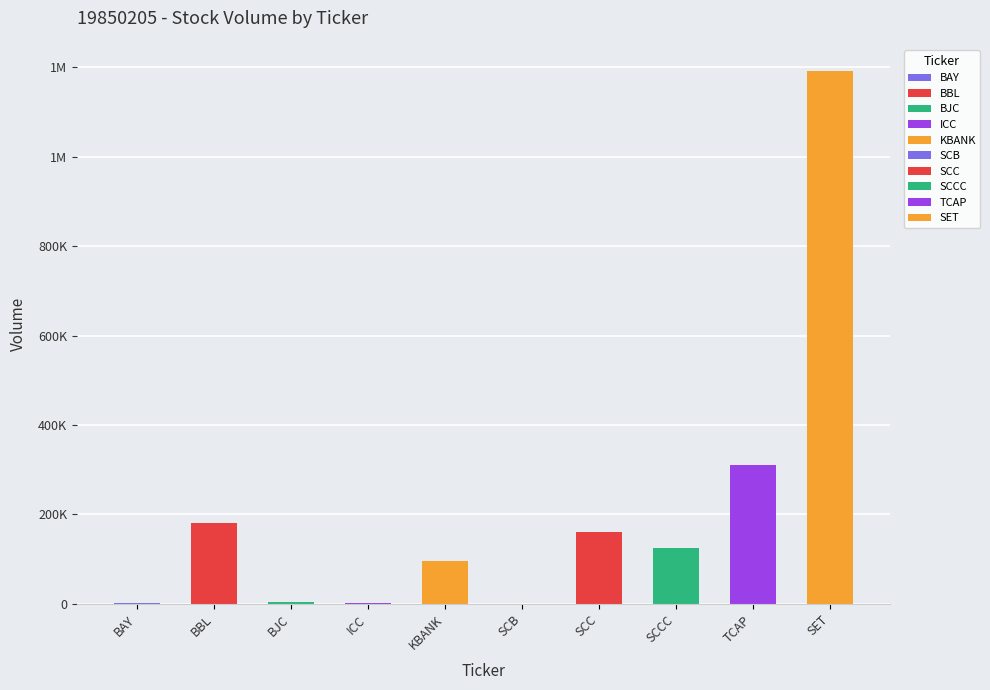

Are the bars grouped side by side (vs. stacked)?

No